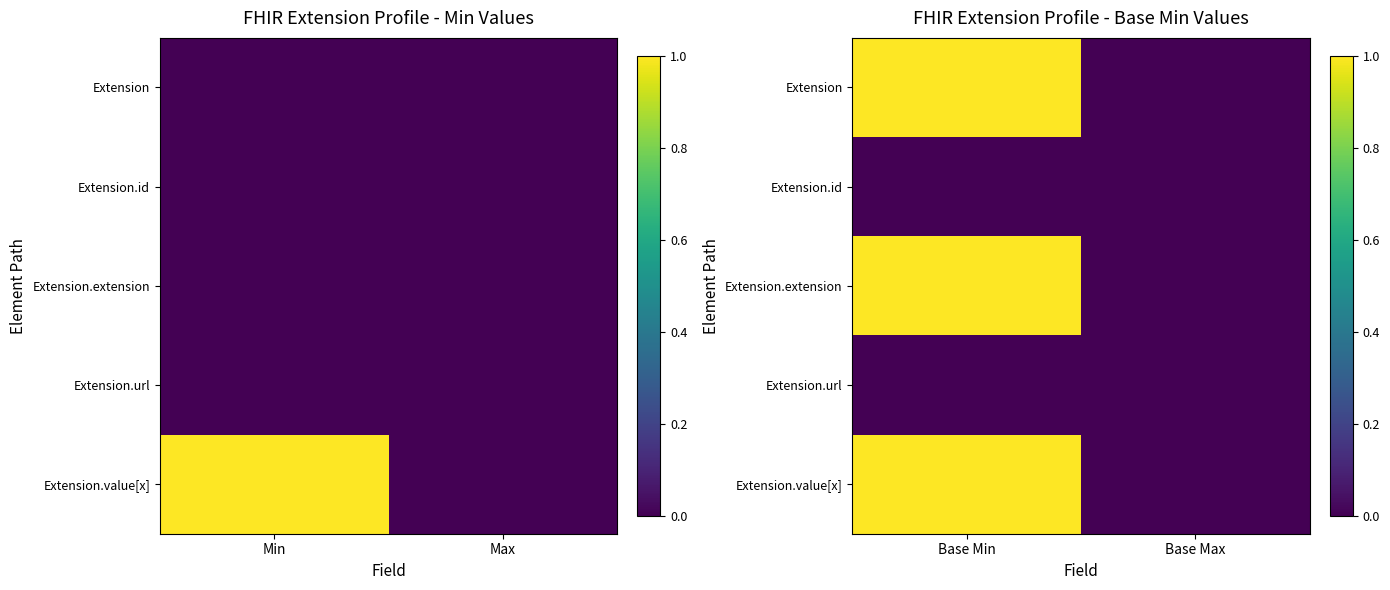

Which category has the highest value across all series?

Base Min